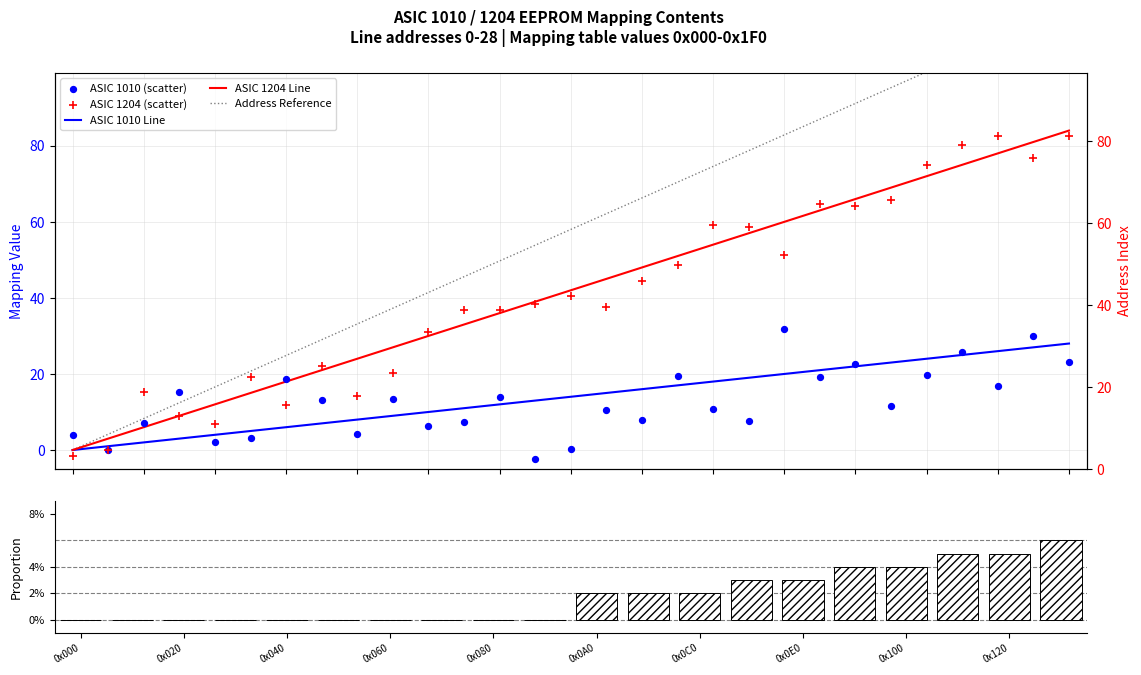

At which category is the sum across all series the highest?

28